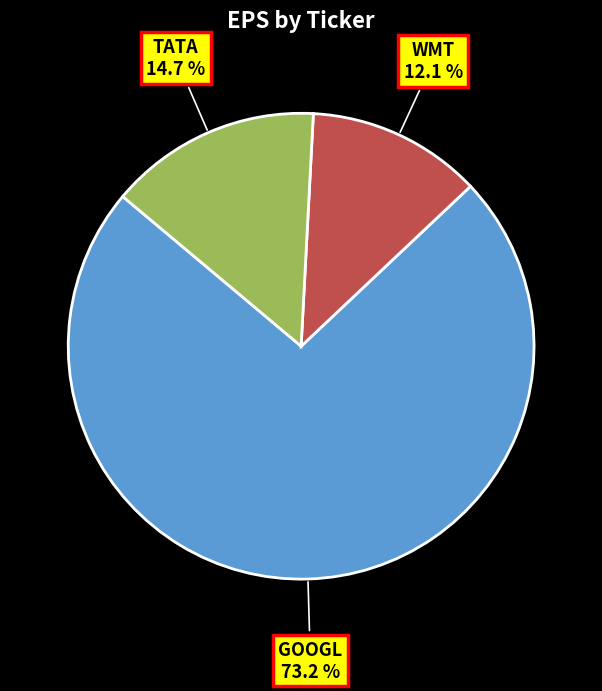

What is the majority slice?

GOOGL